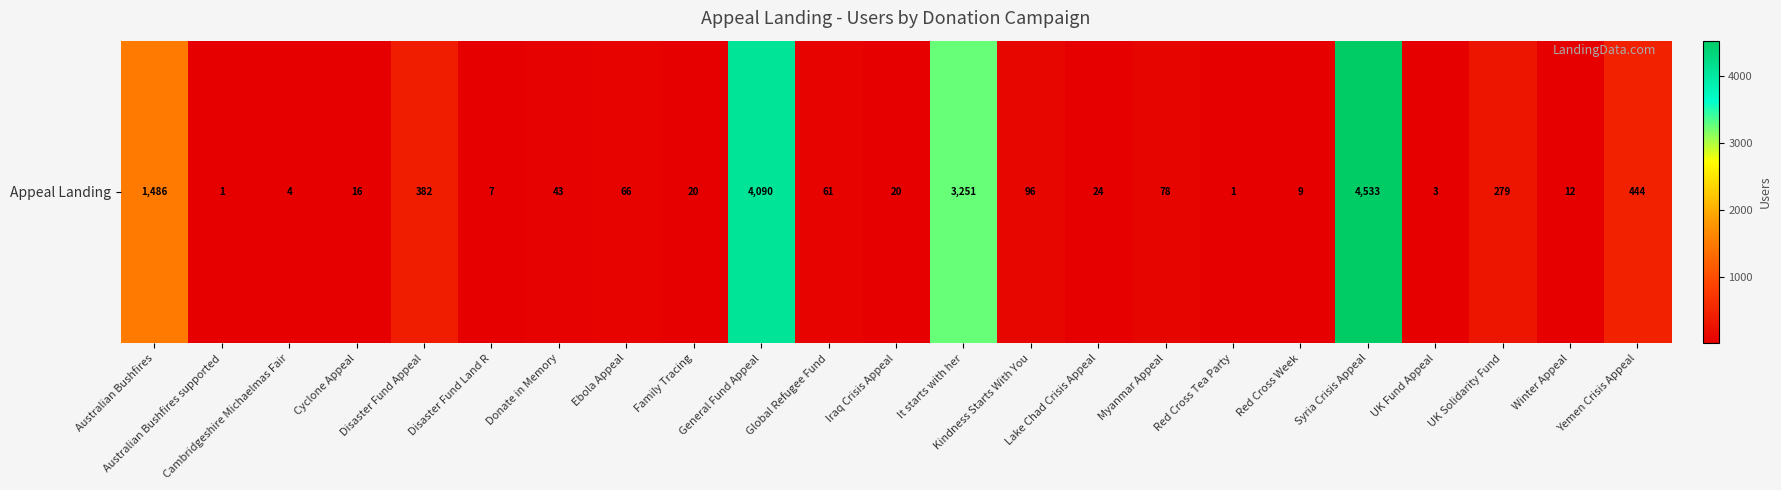

True or false: the data shows 1069 at Syria Crisis Appeal.

False